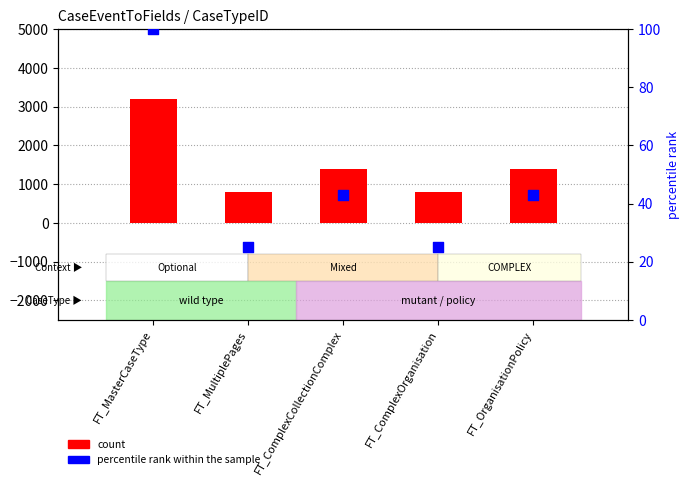

Which series reaches the maximum Y coordinate?

count